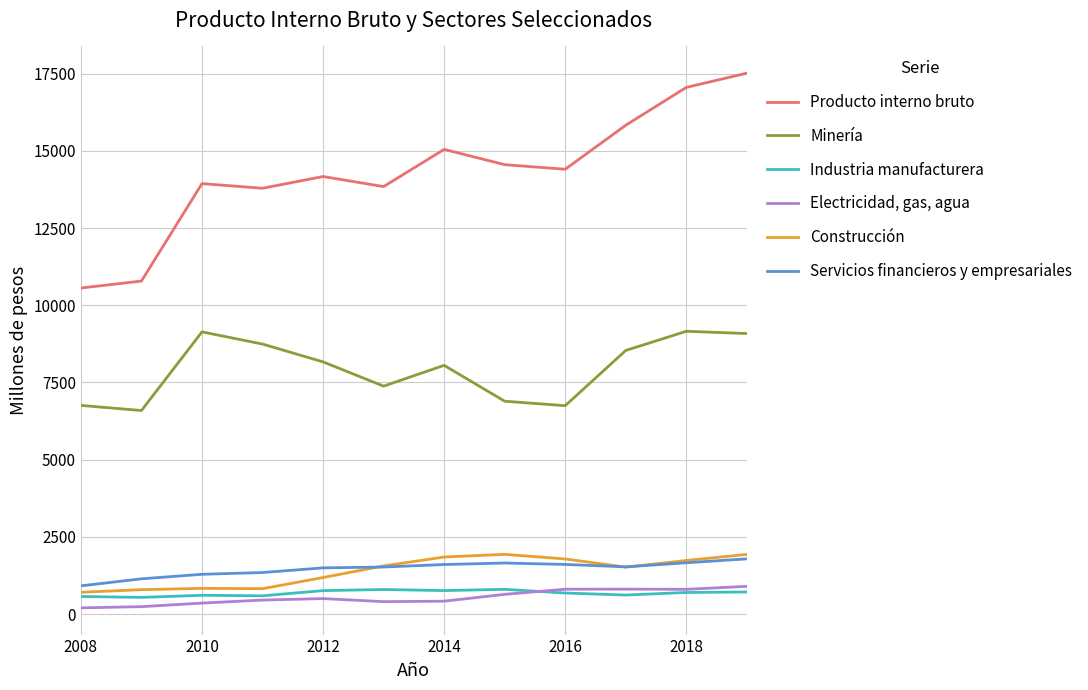

Which series has the widest spread of values?

Producto interno bruto